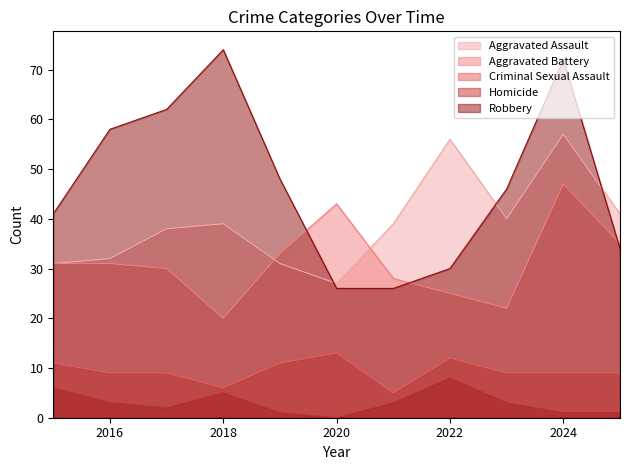

What is the difference between the maximum and second lowest values in the Robbery series?

48